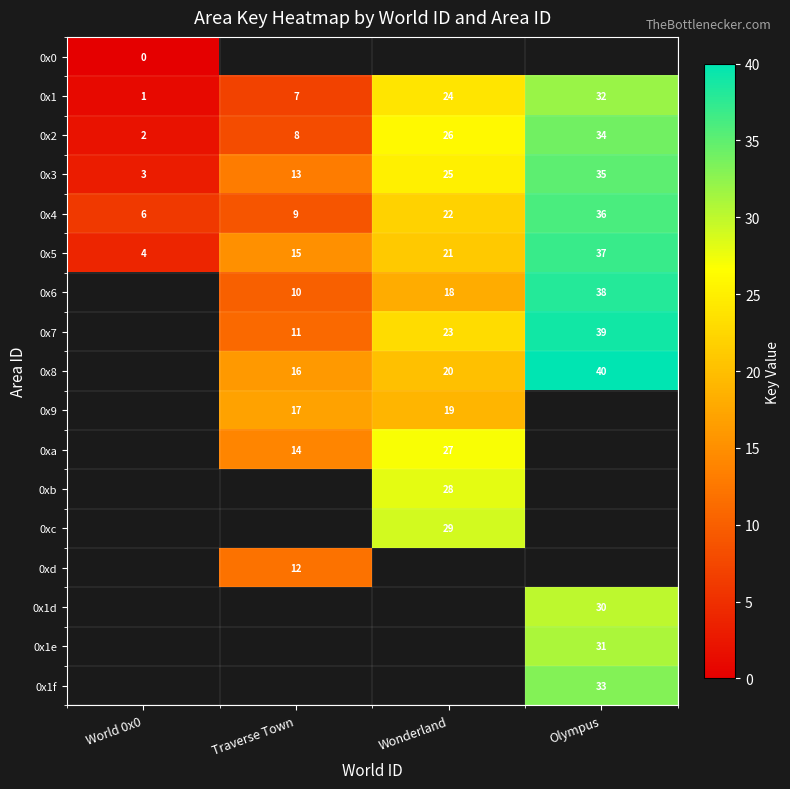

Where is 0x4 nearest to the value 21?

Wonderland